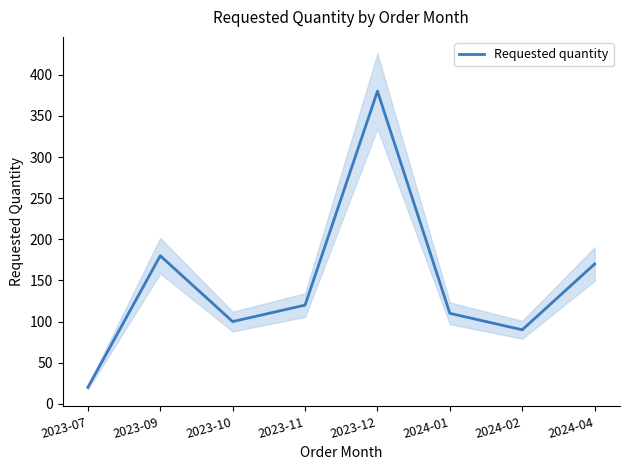

Is this an area chart (filled region under the line)?

No